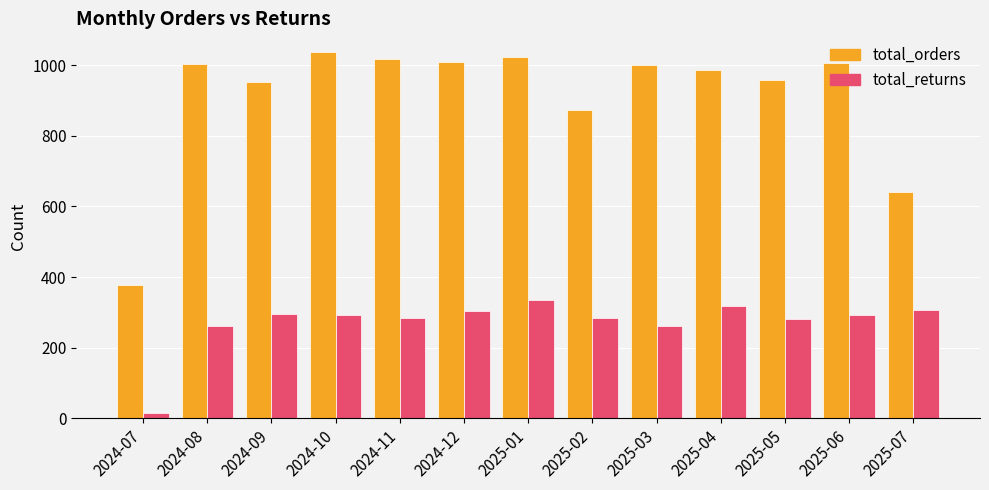

What value does the total_returns series have at 2025-02?

284